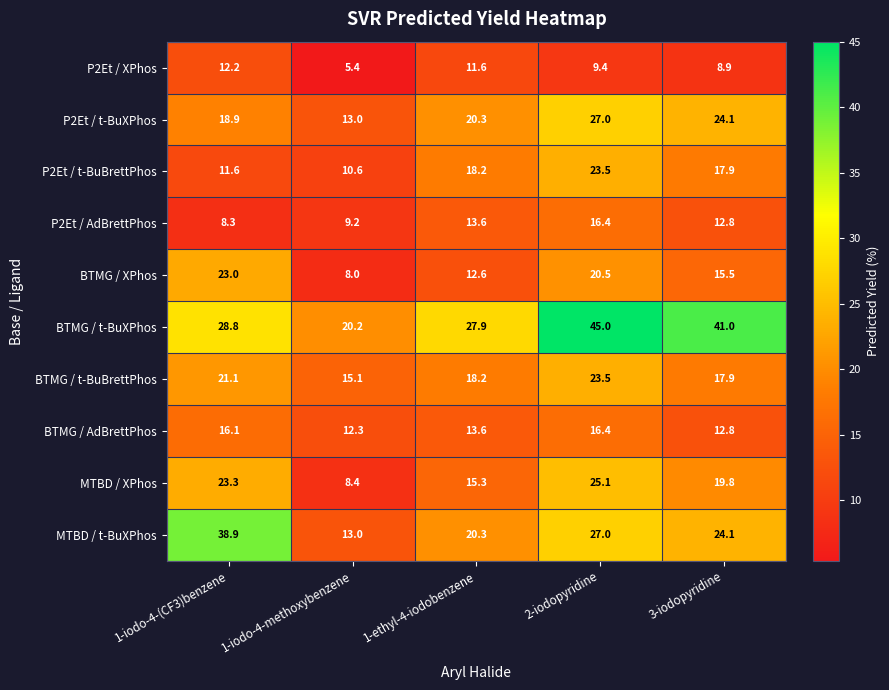

Which series has the largest total across all categories?

BTMG / t-BuXPhos